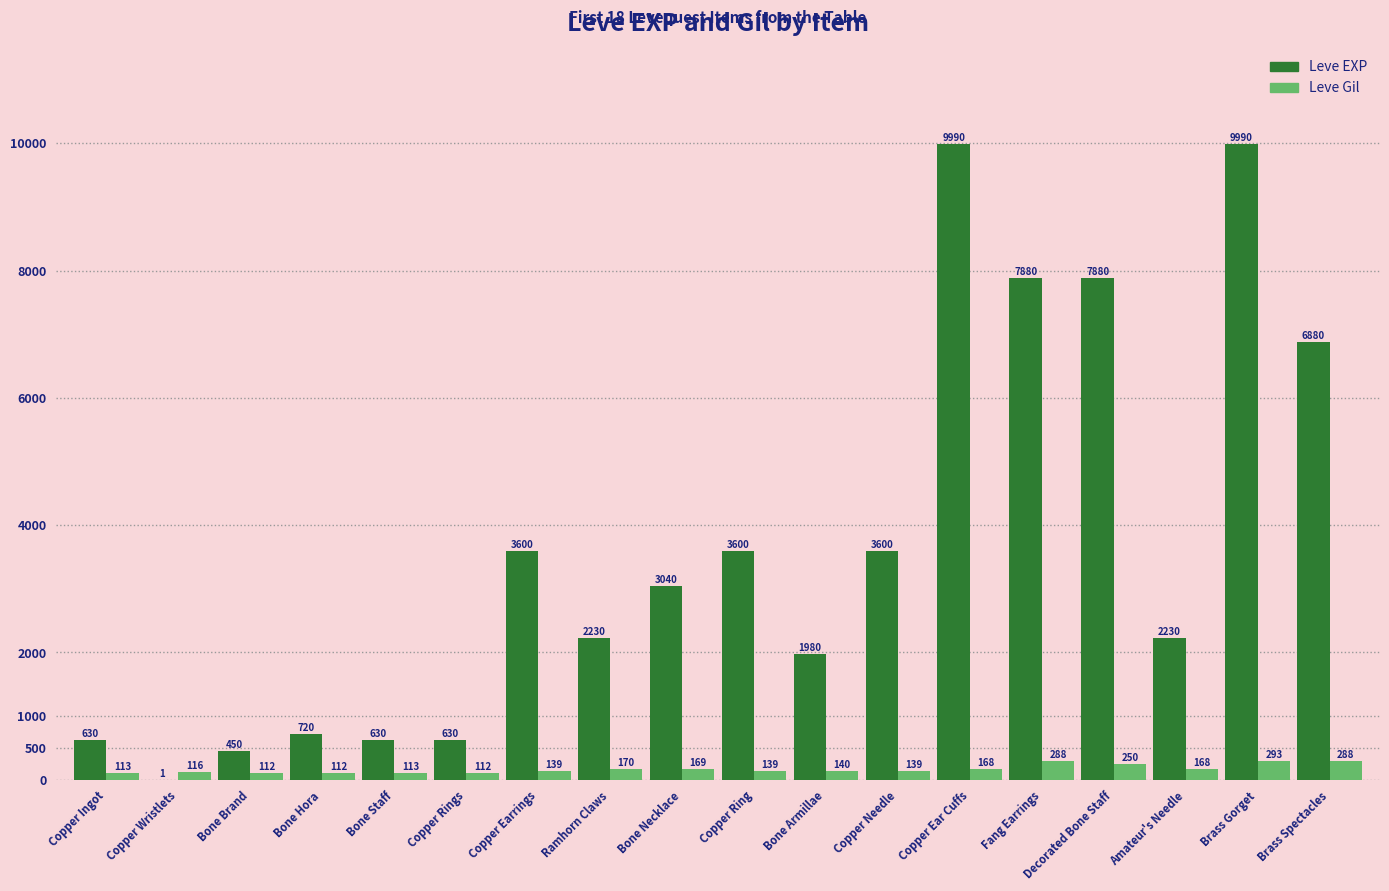

Is it true that Leve EXP equals 9990 at Copper Ear Cuffs?

True